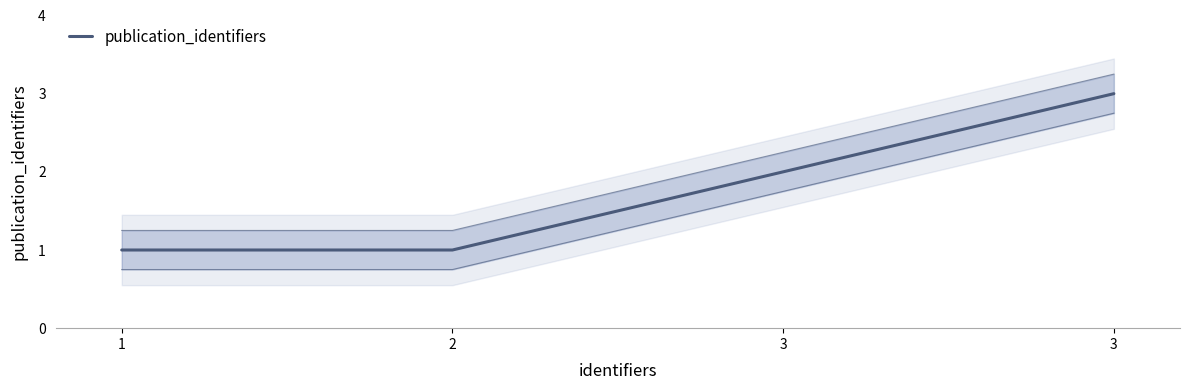

Reading right to left, what are all the values shown in this chart?

3	2	1	1